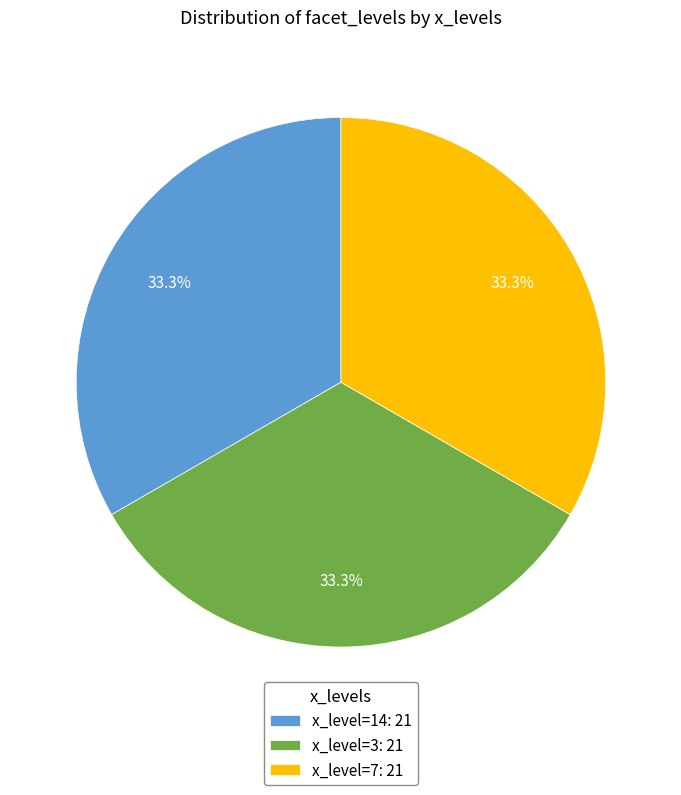

Is there any slice that represents more than half of the pie?

No